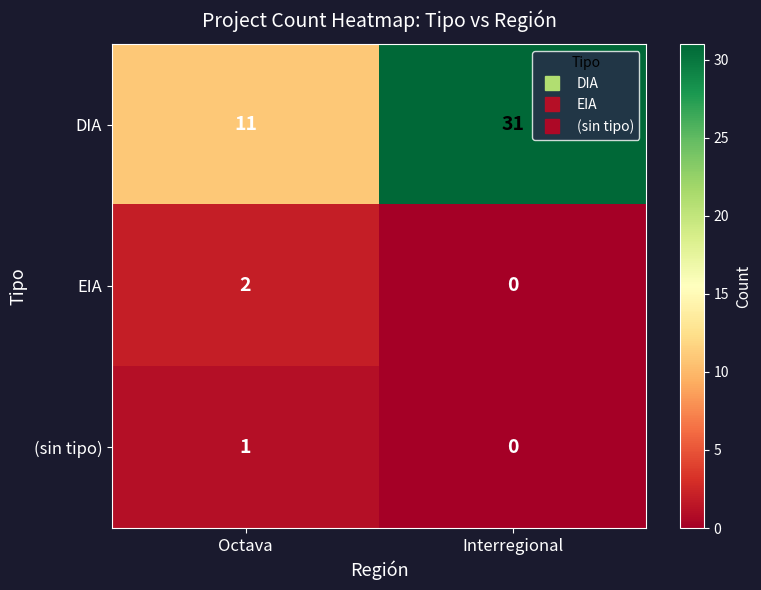

Which series has the largest range (max minus min)?

DIA